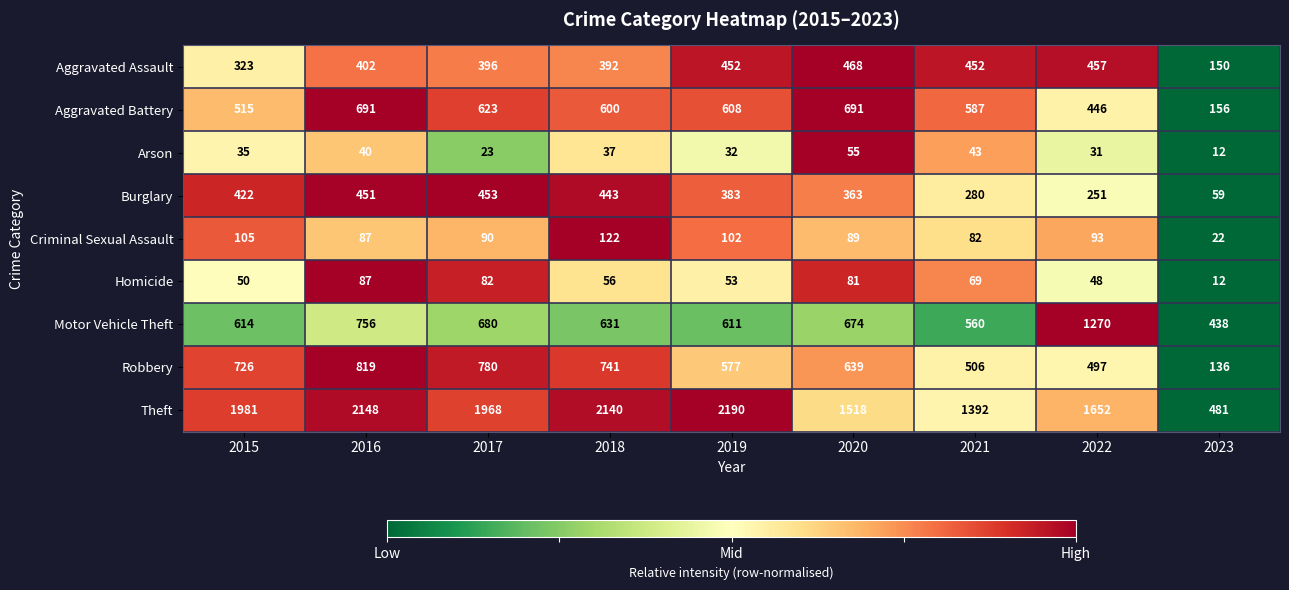

What is the spread (max minus min) of values at 2020?

1463